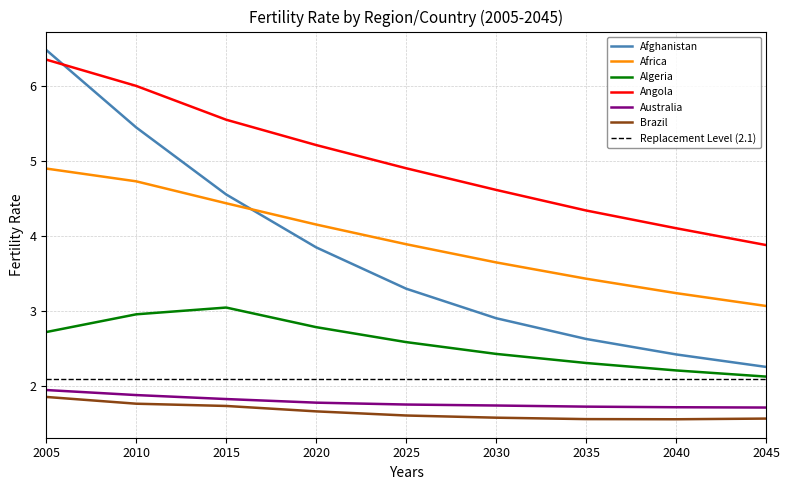

Between which two adjacent categories do Angola and Afghanistan first intersect?

2005 and 2010